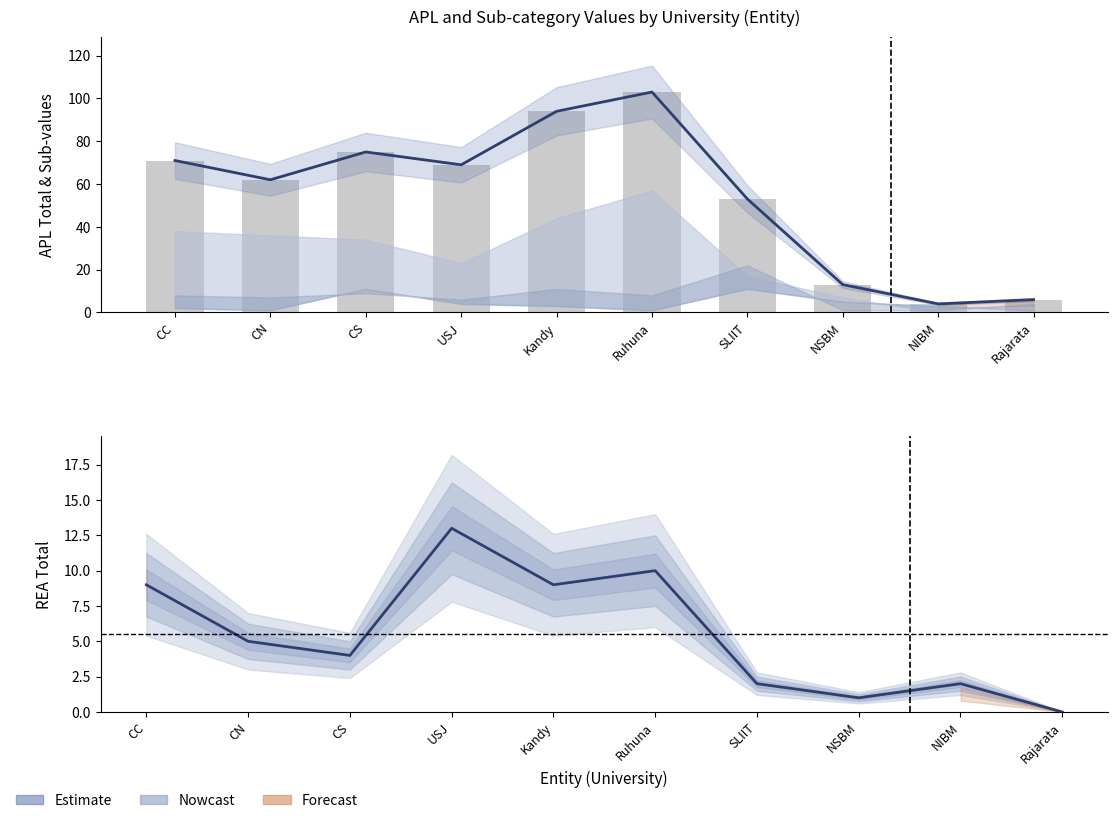

Rank the series by their maximum value, from lowest to highest.

REA (Total), APL (Total)